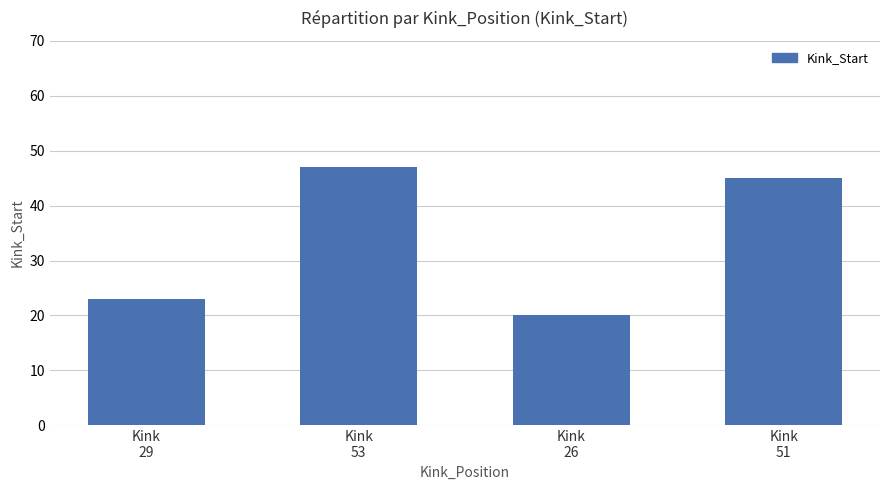

Are the bars grouped side by side (vs. stacked)?

No